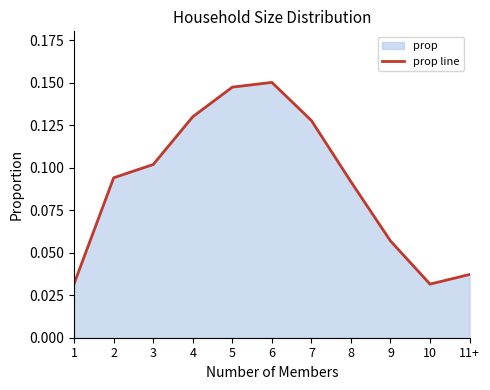

What is the label of the 11th point from the right?

1